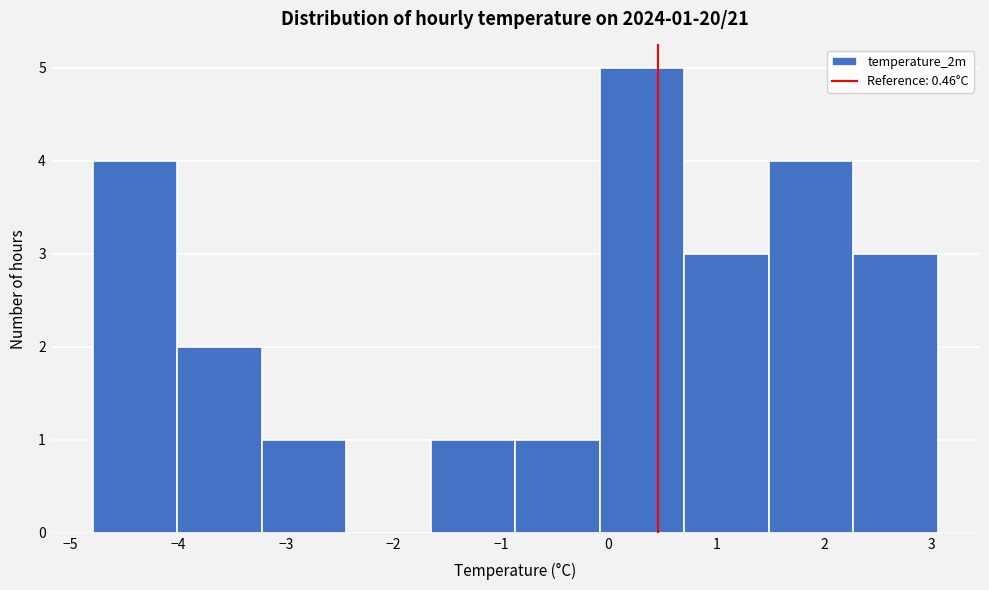

Which range on the x-axis has the tallest bar?

-0.1 to 0.7